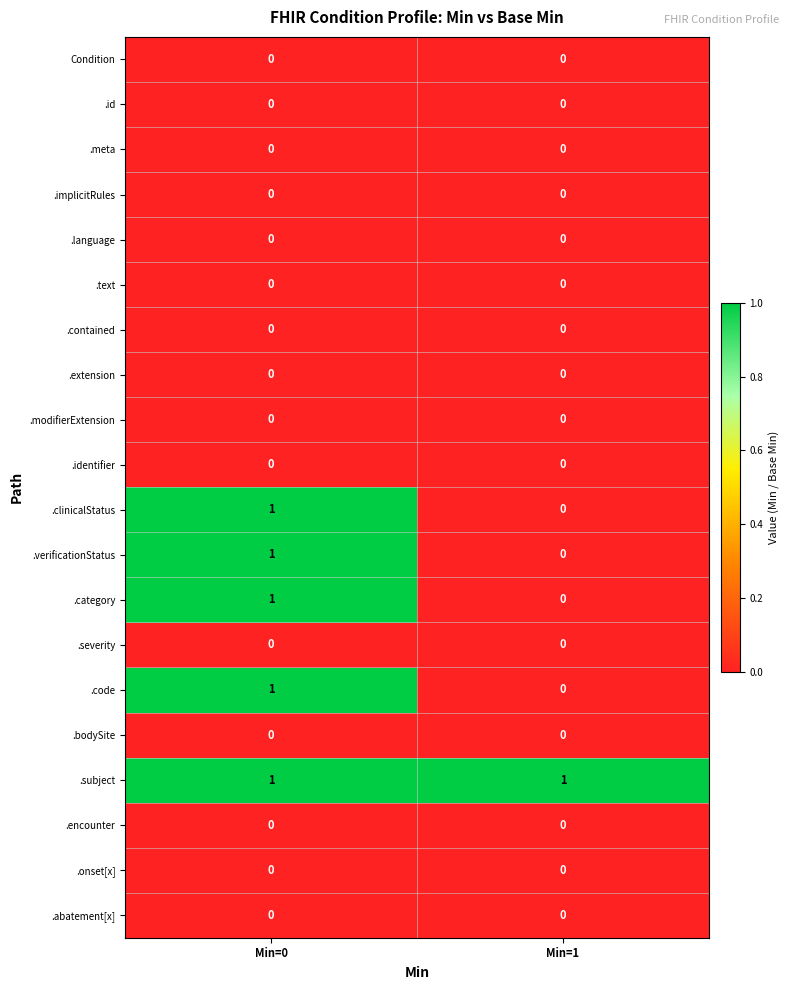

At which label does .verificationStatus reach its peak?

Min=0